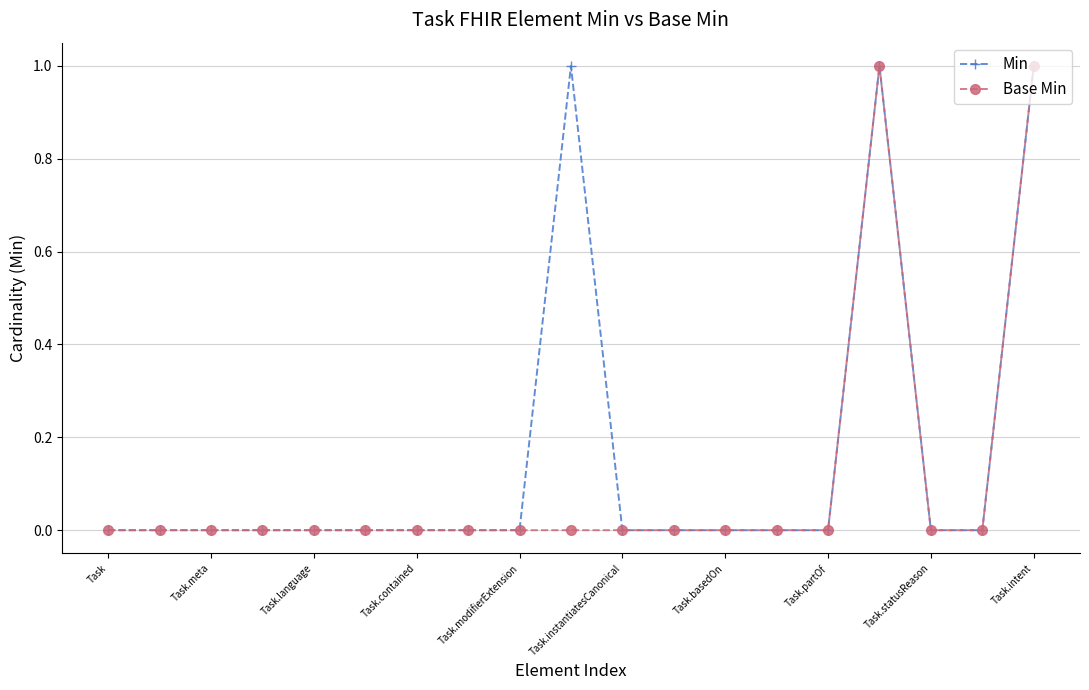

Which series has the largest total across all categories?

Min